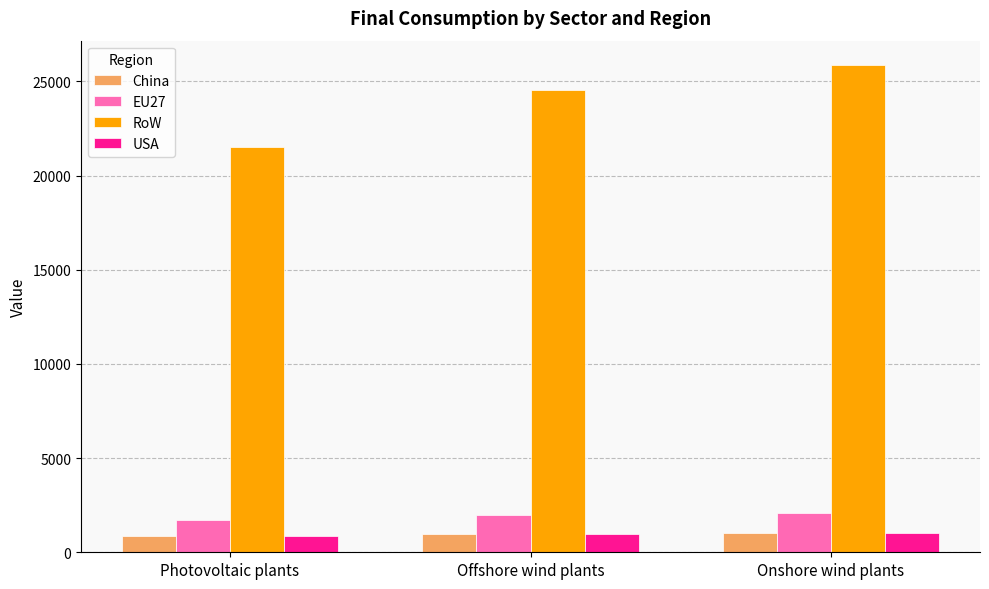

At how many categories does at least one series exceed 18102?

3